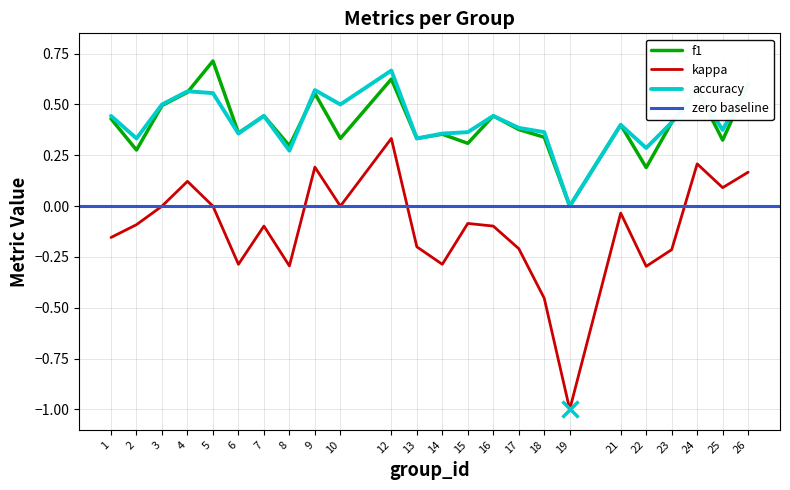

In f1, how many points are higher than both neighbors (excluding endpoints)?

8